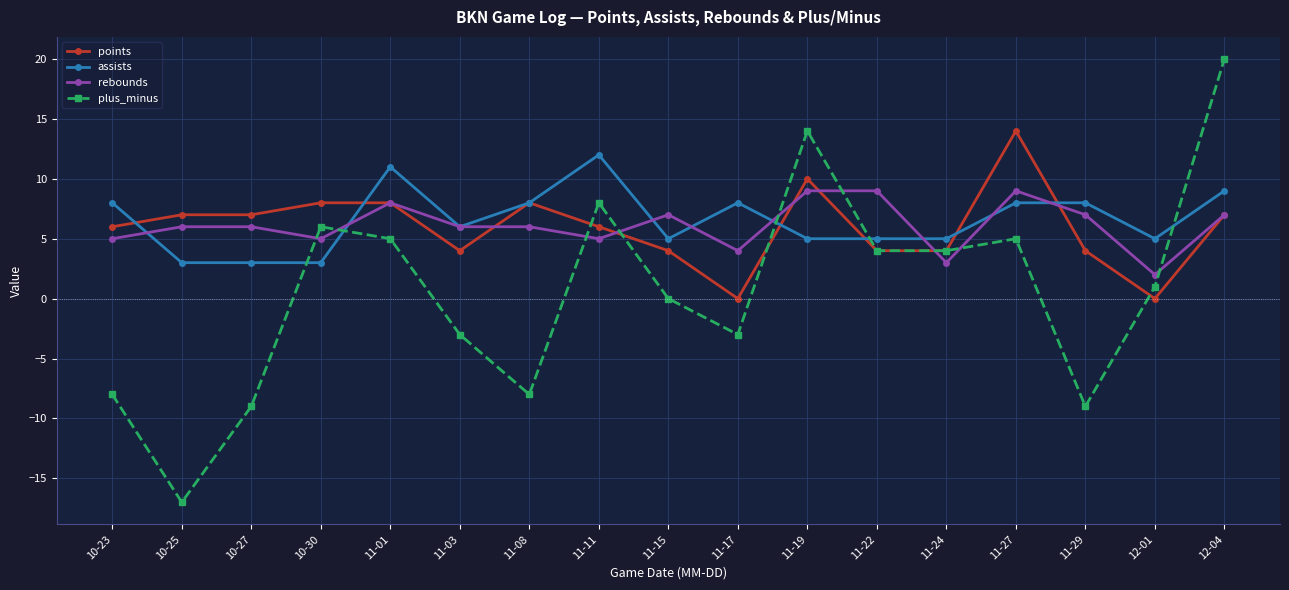

Which category has the highest value in the plus_minus series?

12-04